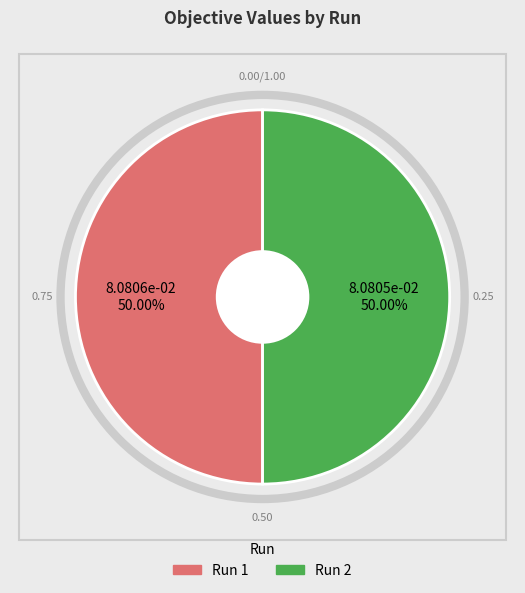

Is there any slice that represents more than half of the pie?

Yes